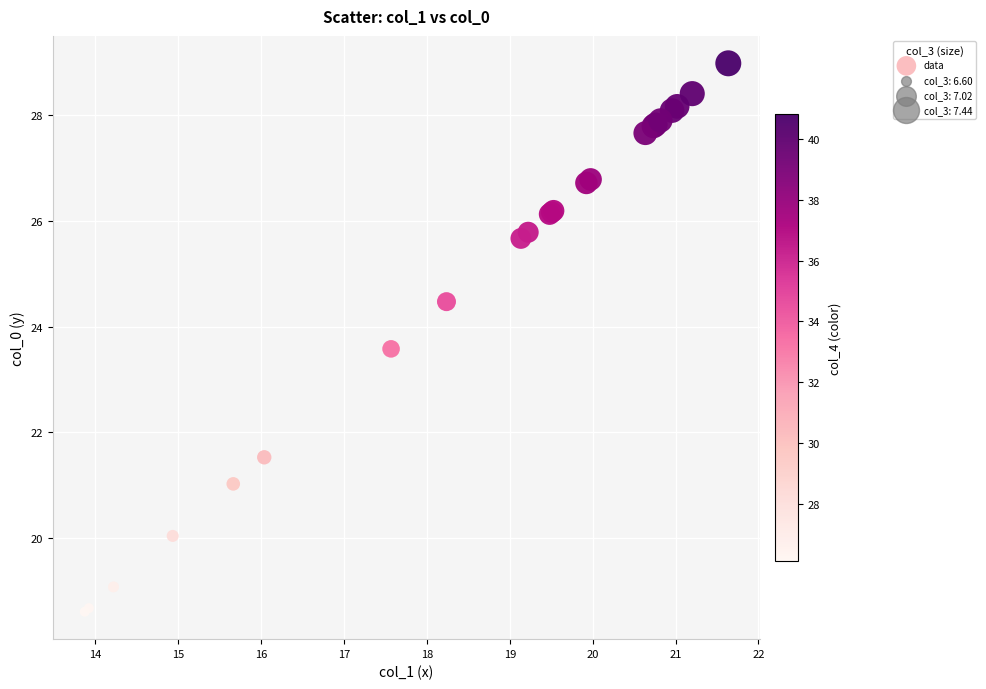

What Y value in the scatter plot is closest to 23?

23.6